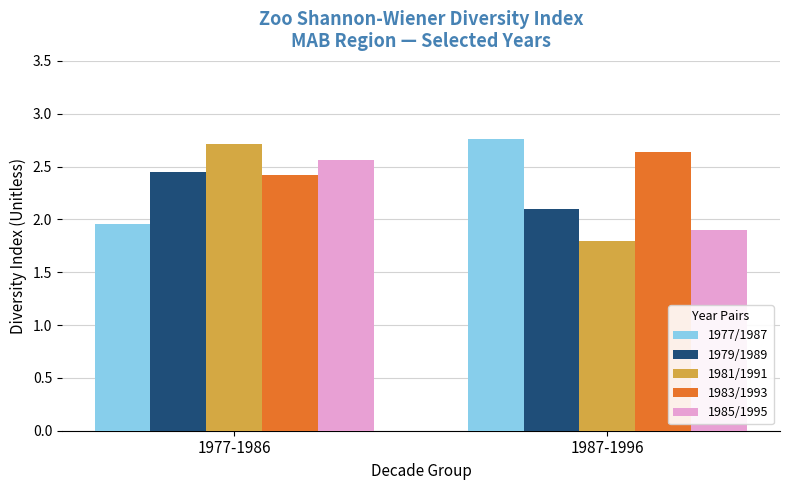

The 1979/1989 series shows 2.4 at 1977-1986. True or false?

True